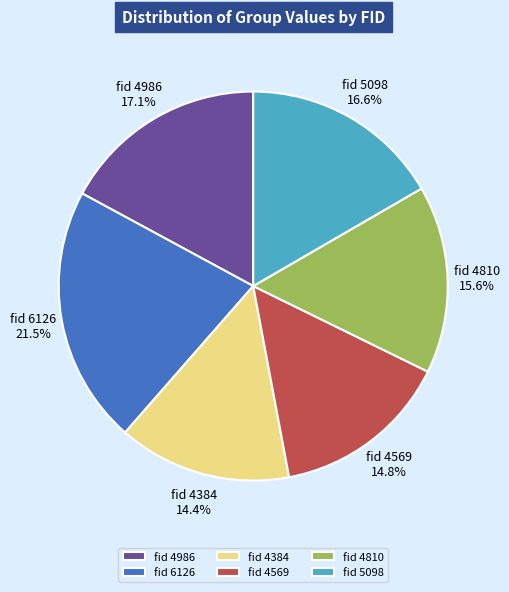

Between fid 5098 and fid 4810, which is larger?

fid 5098